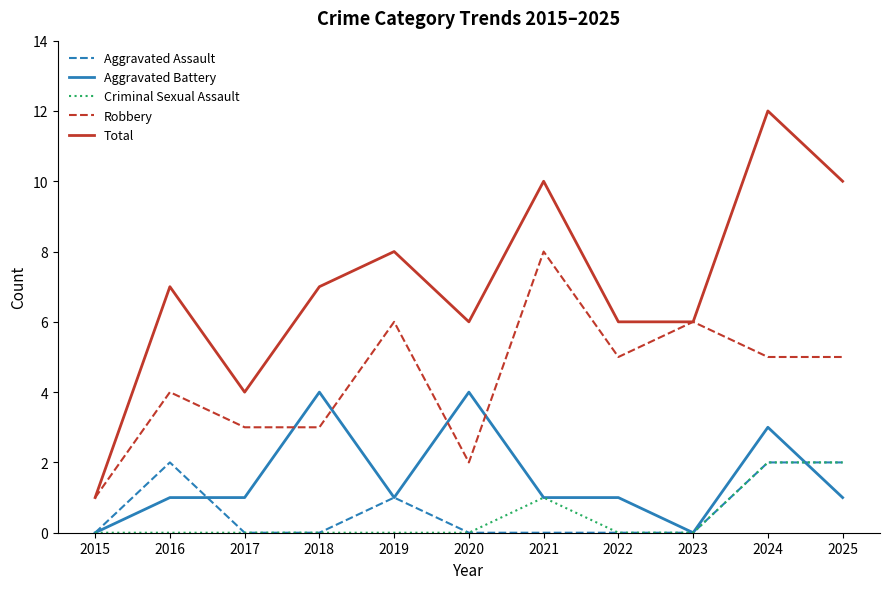

True or false: Total has a value of 6 at 2025.

False